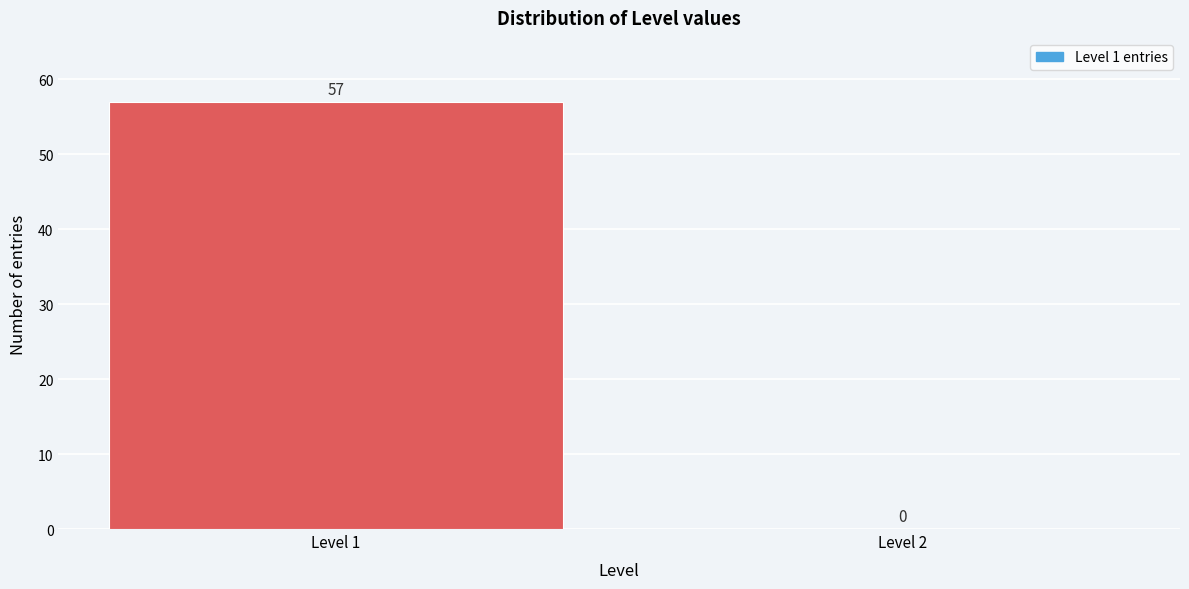

Reading left to right, transcribe all the data shown in this chart.

Level 1=57	Level 2=0